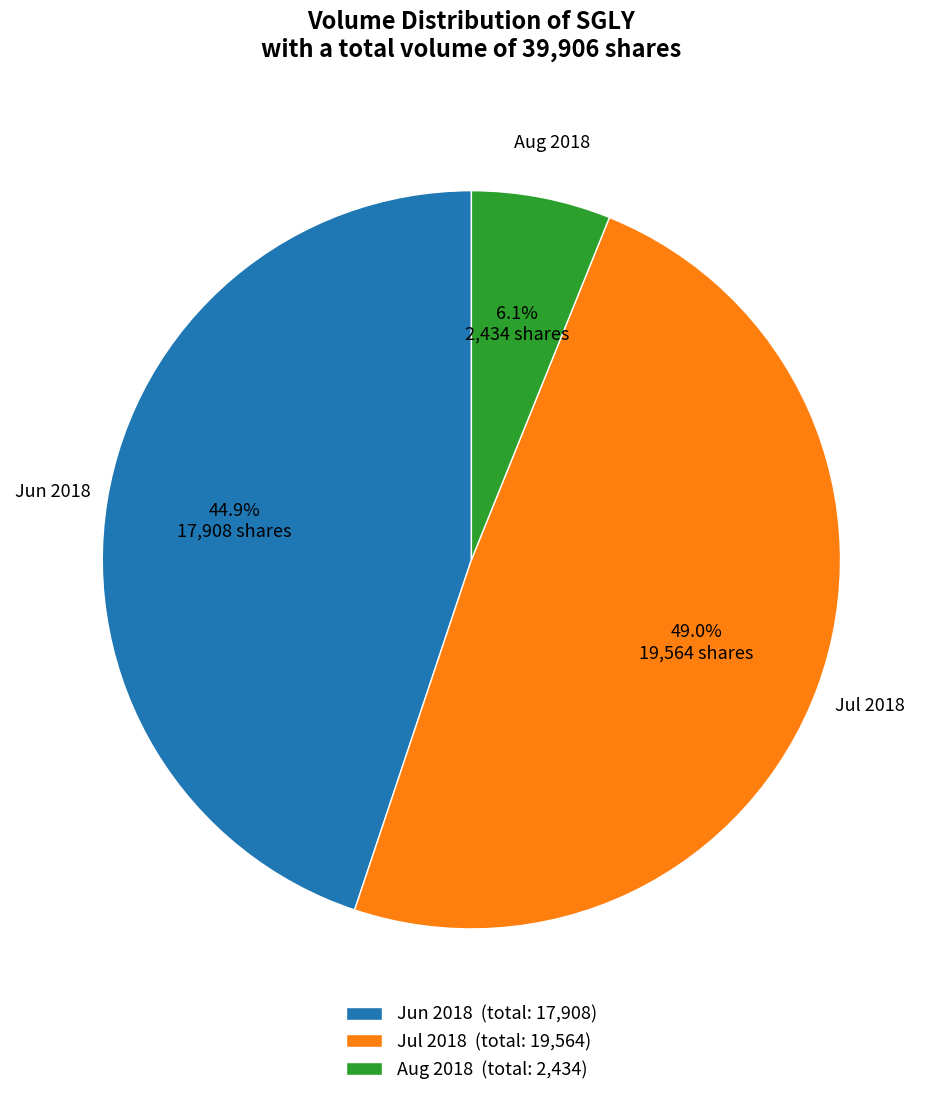

Is Jul 2018 (total: 19,564) the majority of the pie?

No